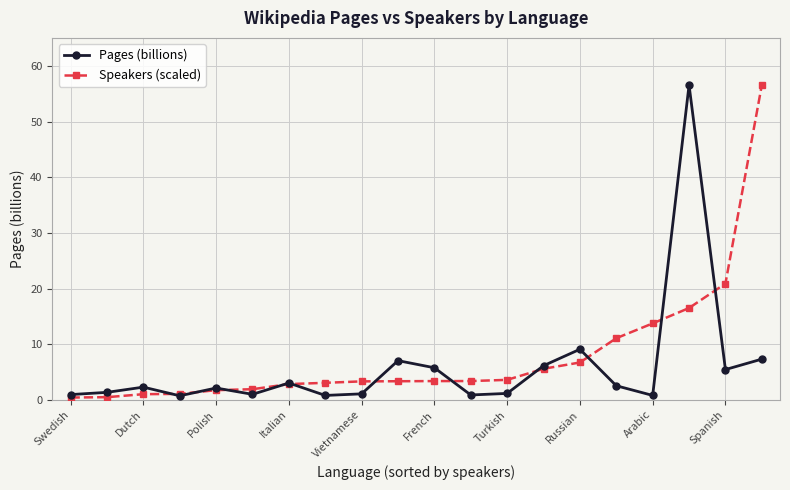

What are all the series names shown in the legend?

Pages (billions), Speakers (scaled)